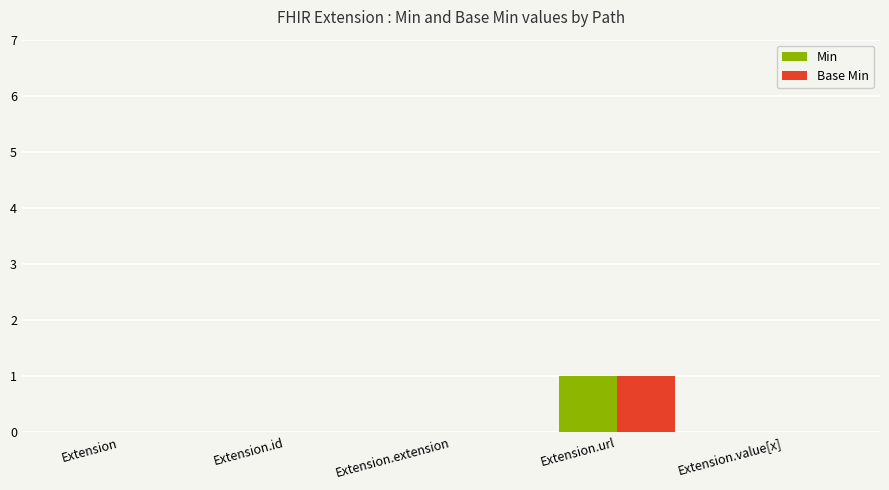

What are all the series names shown in the legend?

Min, Base Min